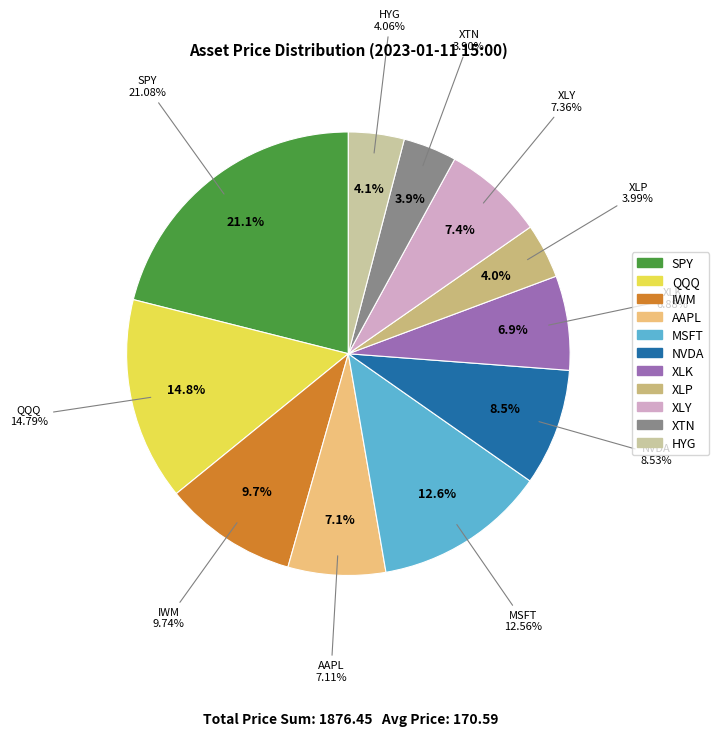

How much of the chart is everything except HYG?

95.9%